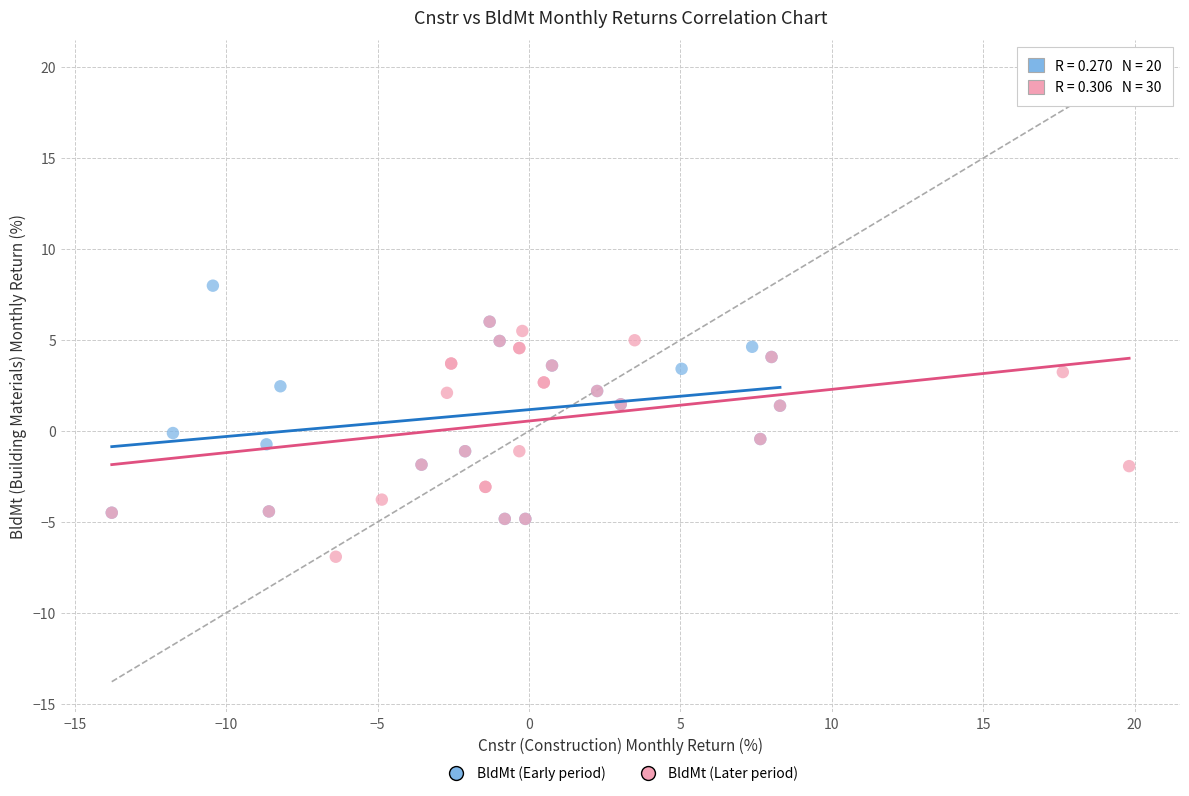

What are all the series names shown in the legend?

BldMt (Early period), BldMt (Later period)